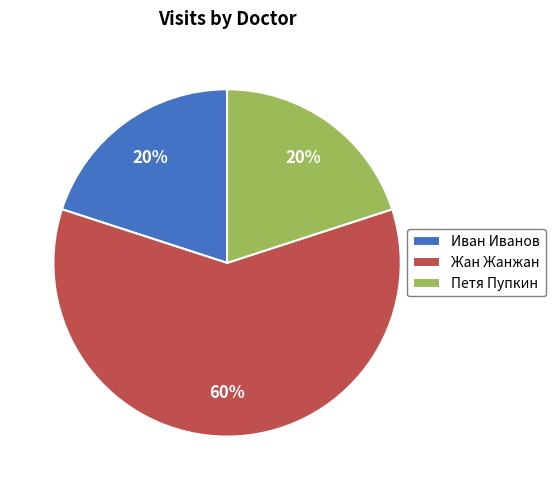

To the nearest percent, what is the average slice percentage?

33%